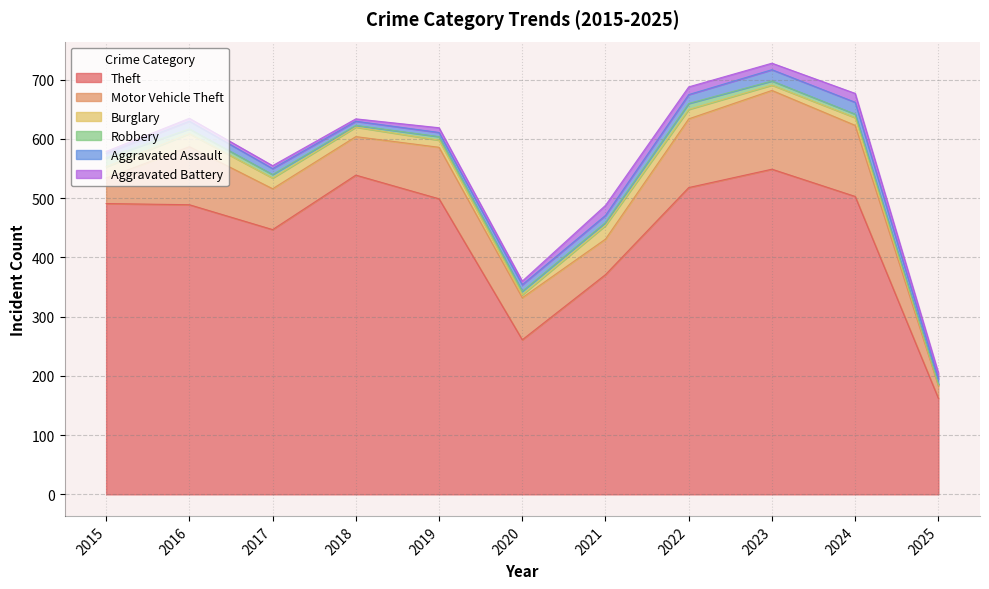

How many values in the Aggravated Battery series exceed 8?

5